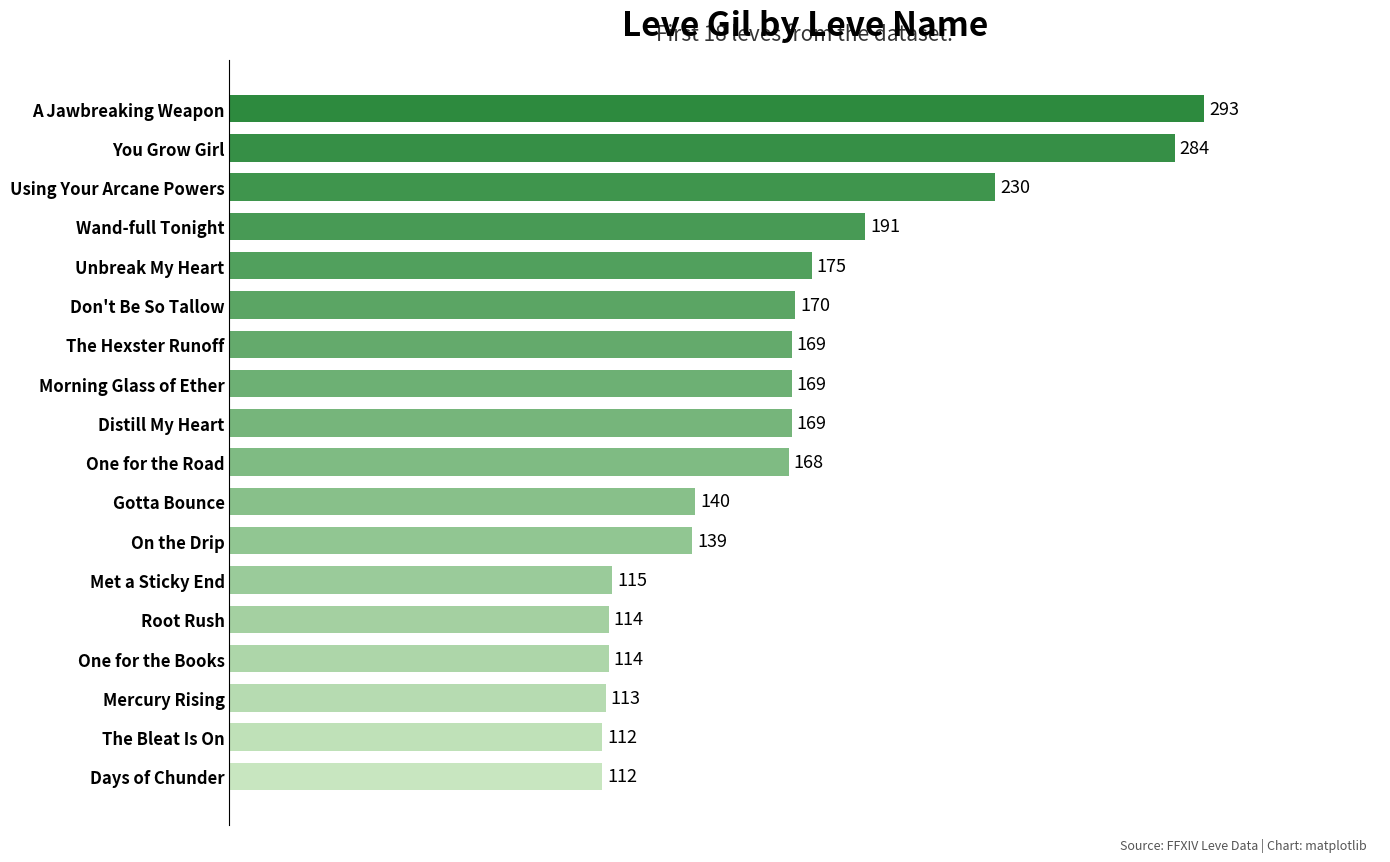

What is the ratio of the value at Gotta Bounce to the value at One for the Road?

0.8